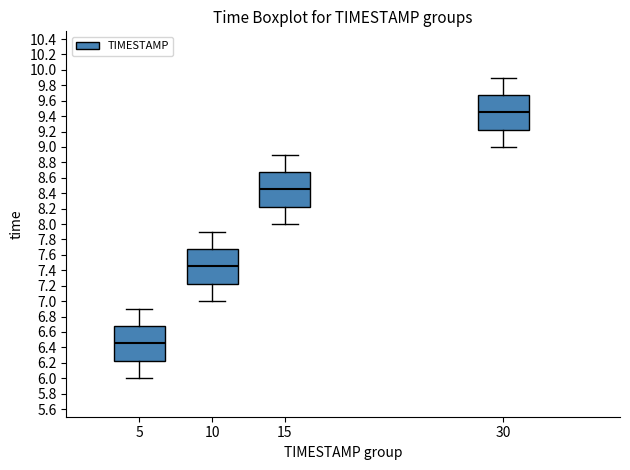

Reading left to right, transcribe this box plot: for each box, give where its median line is, the range the box spans, and where its two whiskers end, as read against the y-axis. The values are not printed on the chart, so give them approximately, as read against the axis.

5: median 6.46, box 6.22 to 6.68, whiskers 6.00 to 6.90
10: median 7.46, box 7.22 to 7.68, whiskers 7.00 to 7.90
15: median 8.46, box 8.22 to 8.68, whiskers 8.00 to 8.90
30: median 9.46, box 9.22 to 9.68, whiskers 9.00 to 9.90